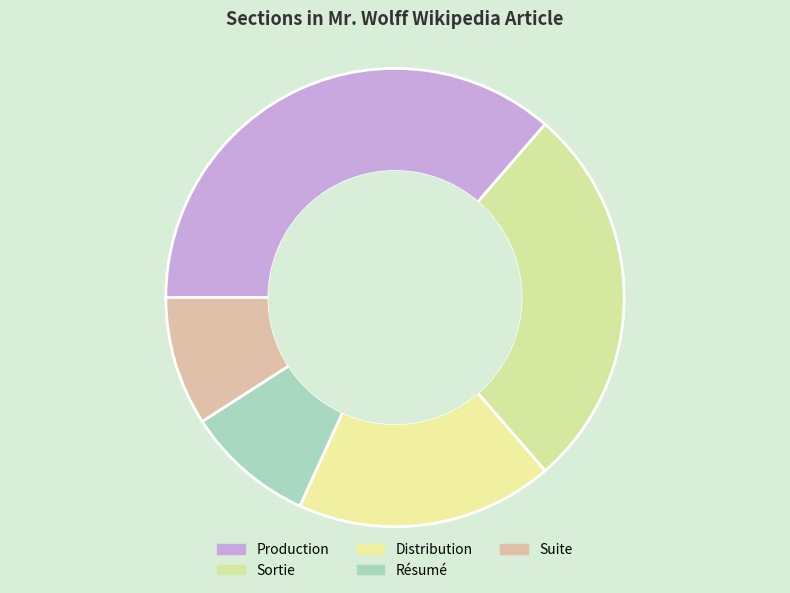

How many segments does this pie chart have?

5